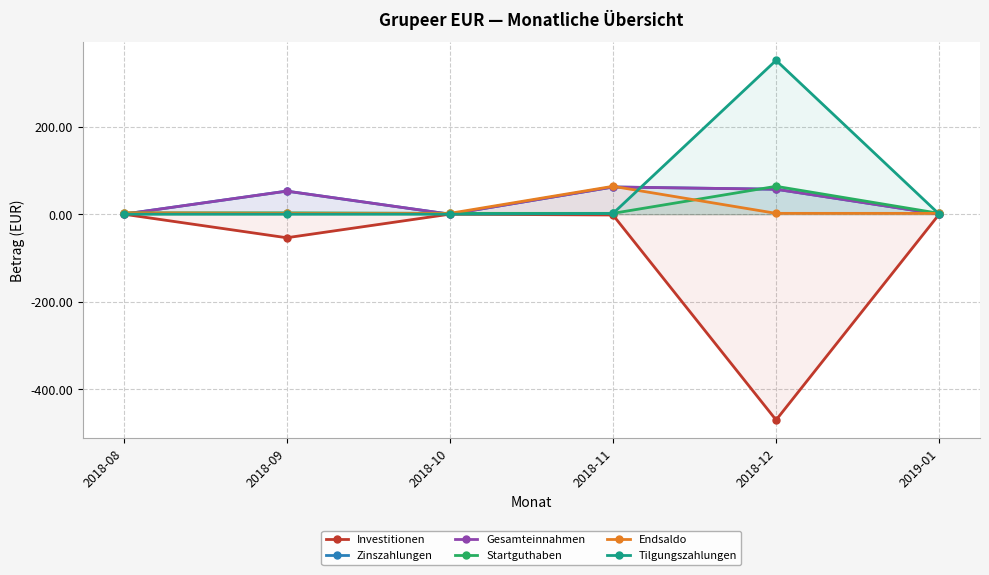

Rank the series by their maximum value, from highest to lowest.

Tilgungszahlungen, Startguthaben, Endsaldo, Zinszahlungen, Gesamteinnahmen, Investitionen